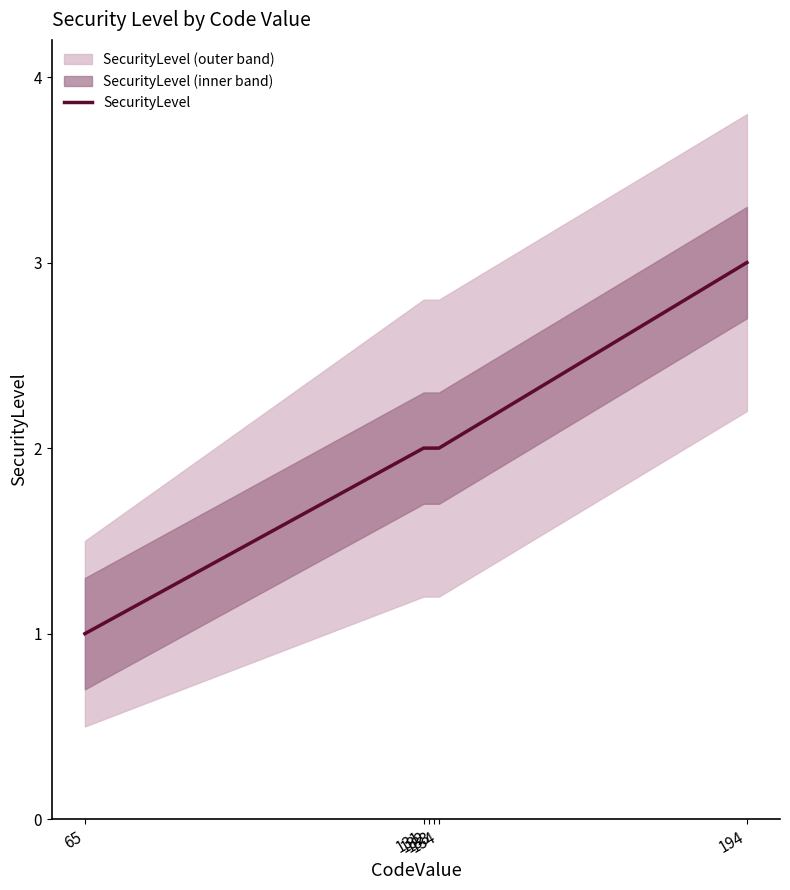

What is the value of the 4th point from the left?

2